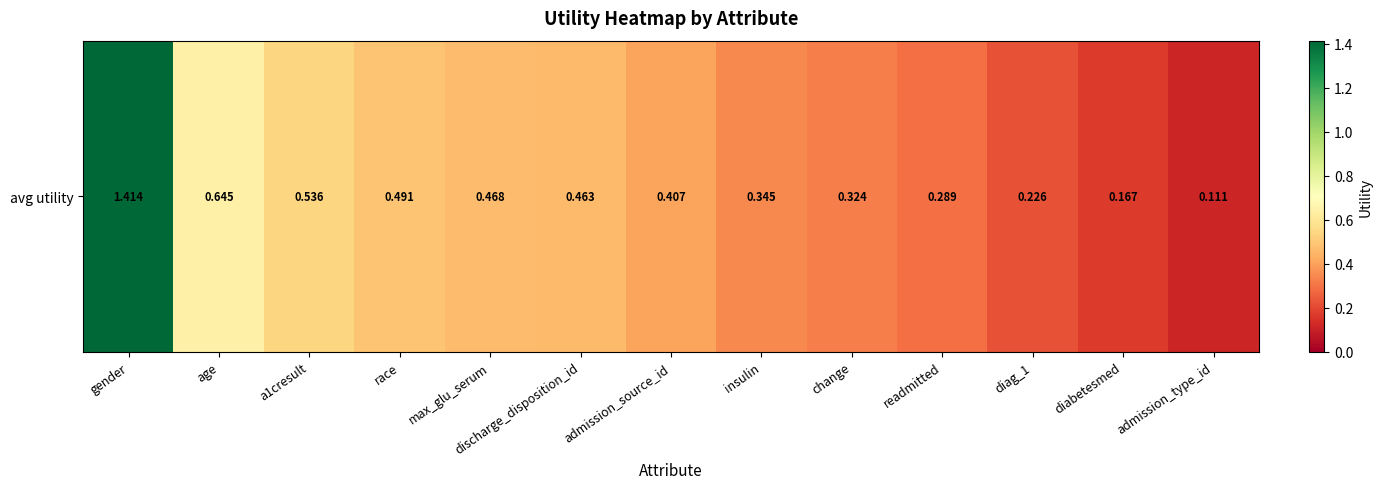

Is it true that the value at race is 0.8?

False